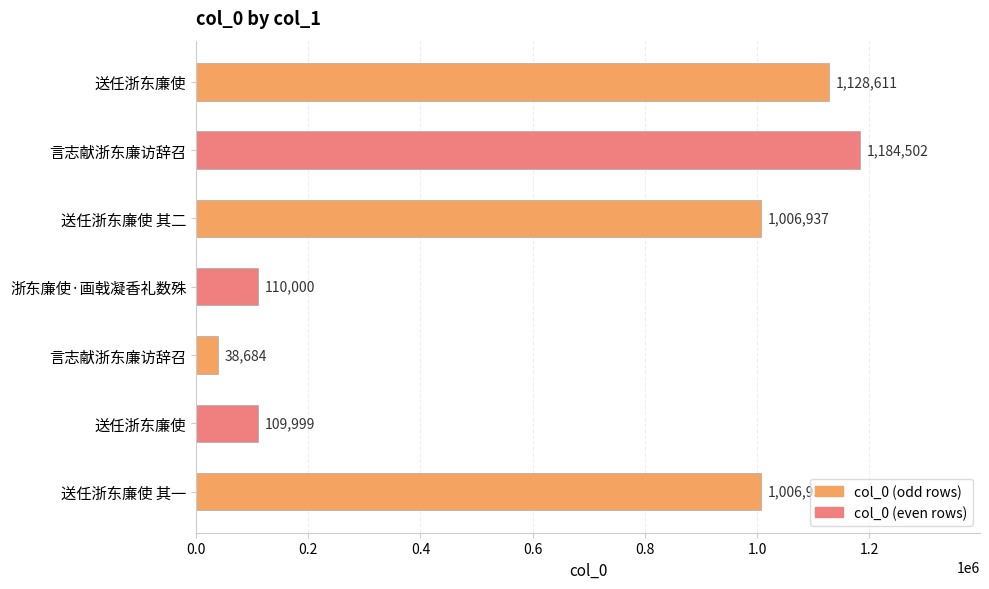

How many bars are there in total?

7